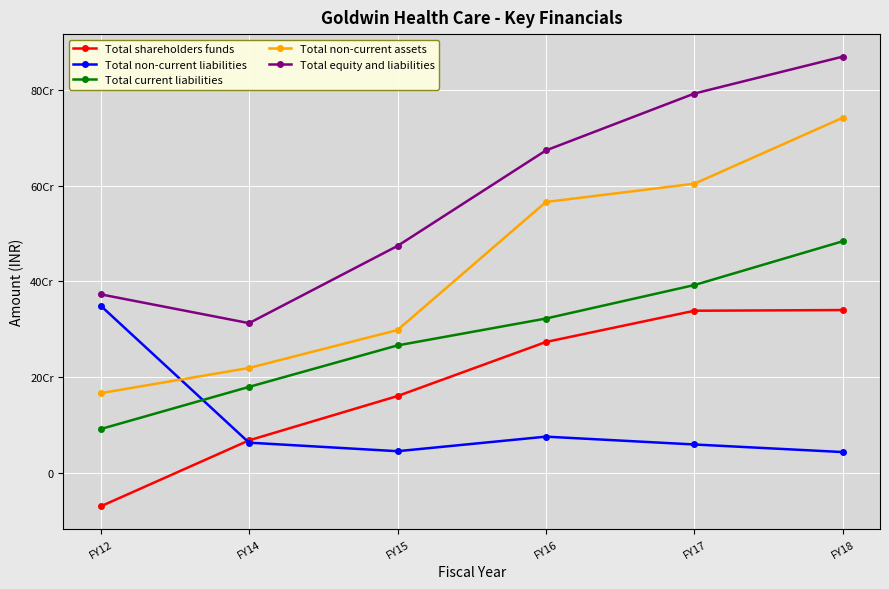

Which category has the highest value across all series?

FY18